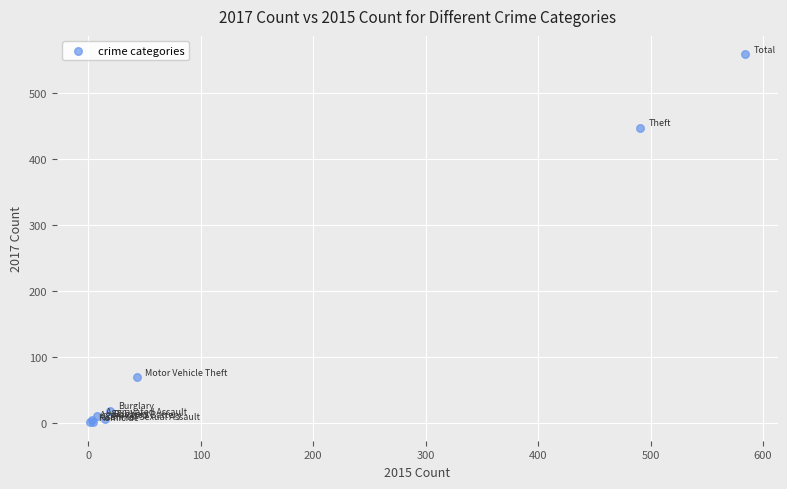

What Y value in the scatter plot is closest to 279?

447